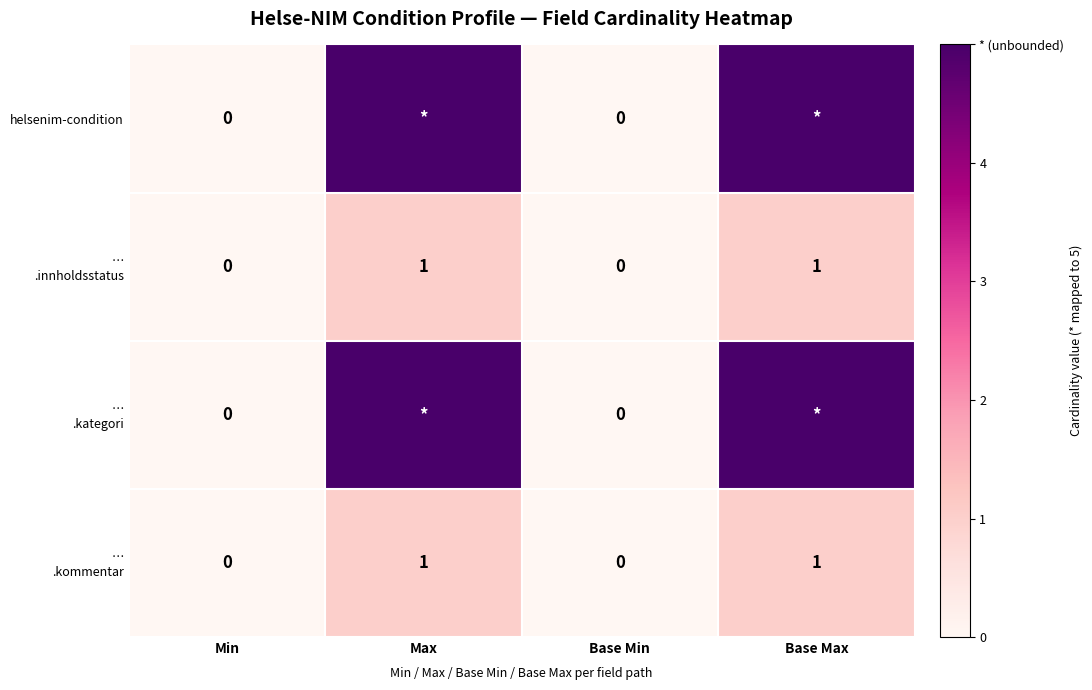

How many series are shown in this chart?

4